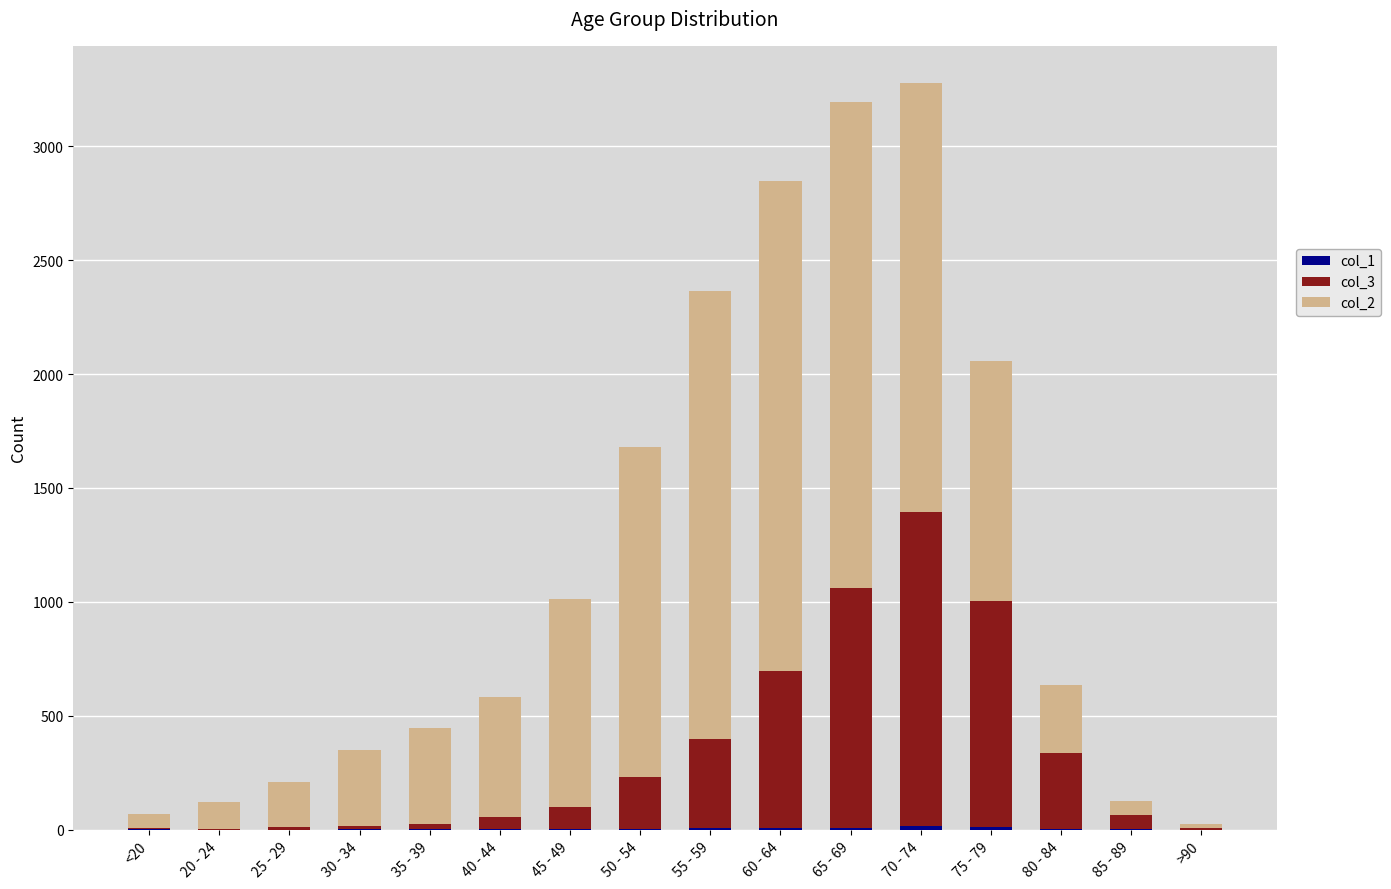

What is the label of the 13th bar from the left?

75 - 79